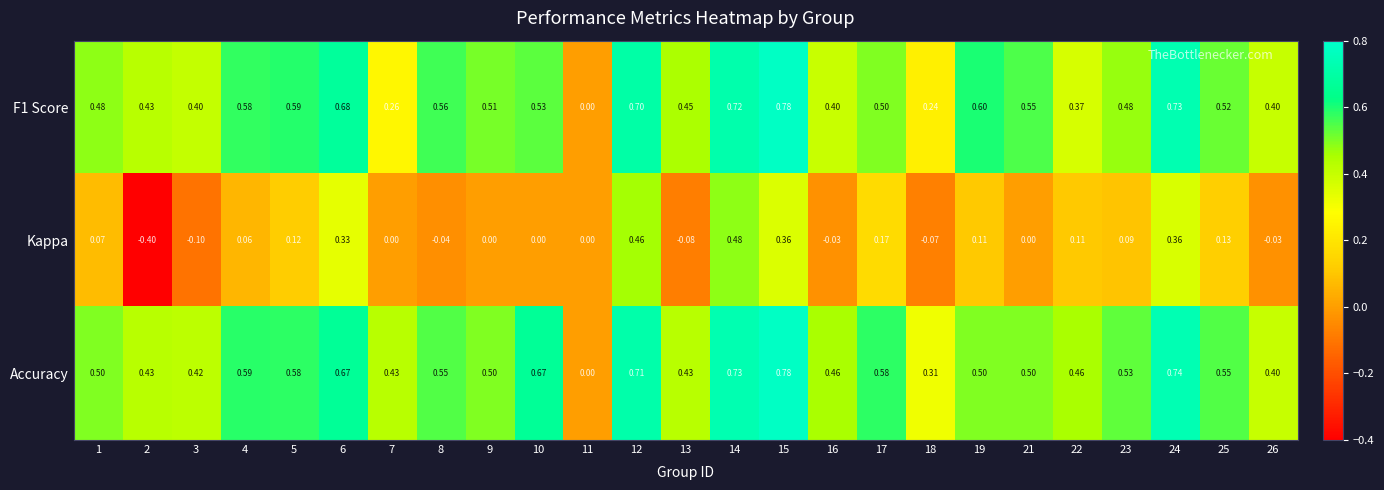

Which series has the widest spread of values?

Kappa